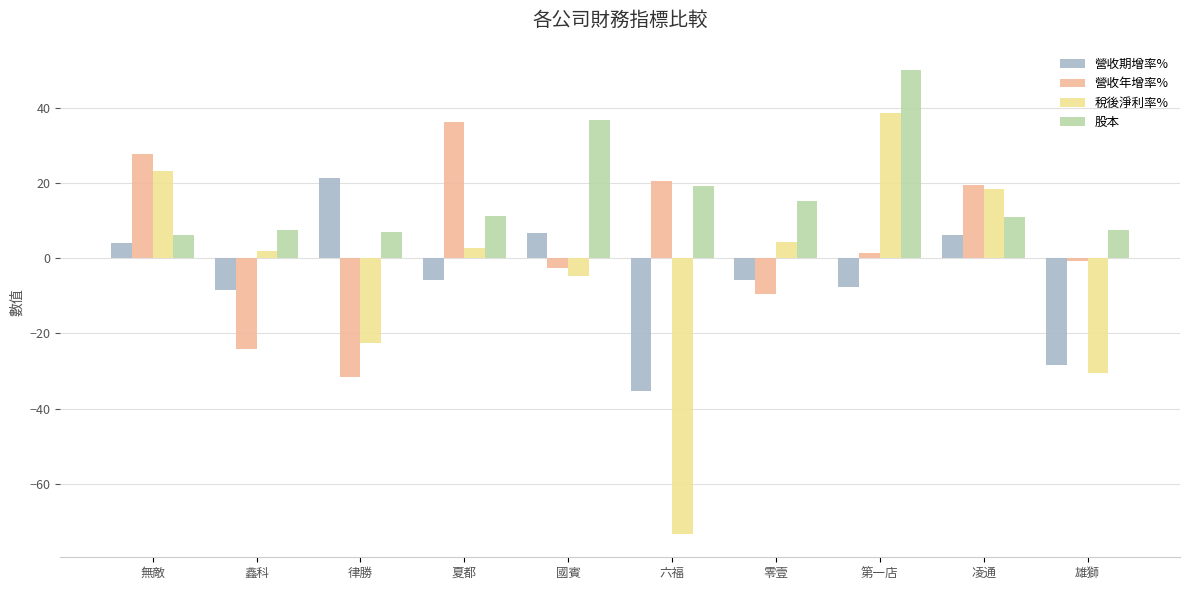

At how many categories does at least one series exceed 18?

7